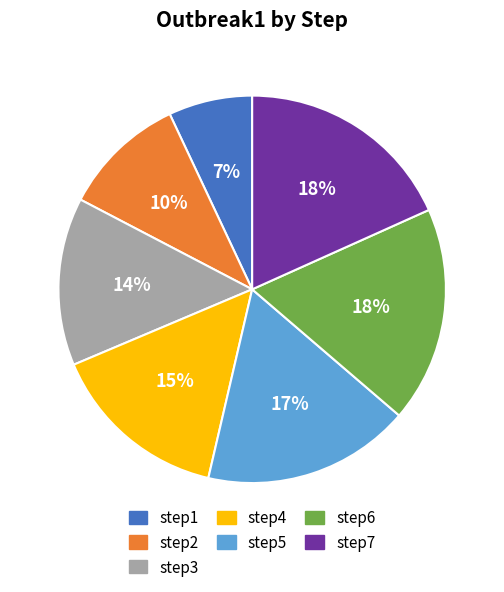

True or false: step1 accounts for 2% of the total.

False